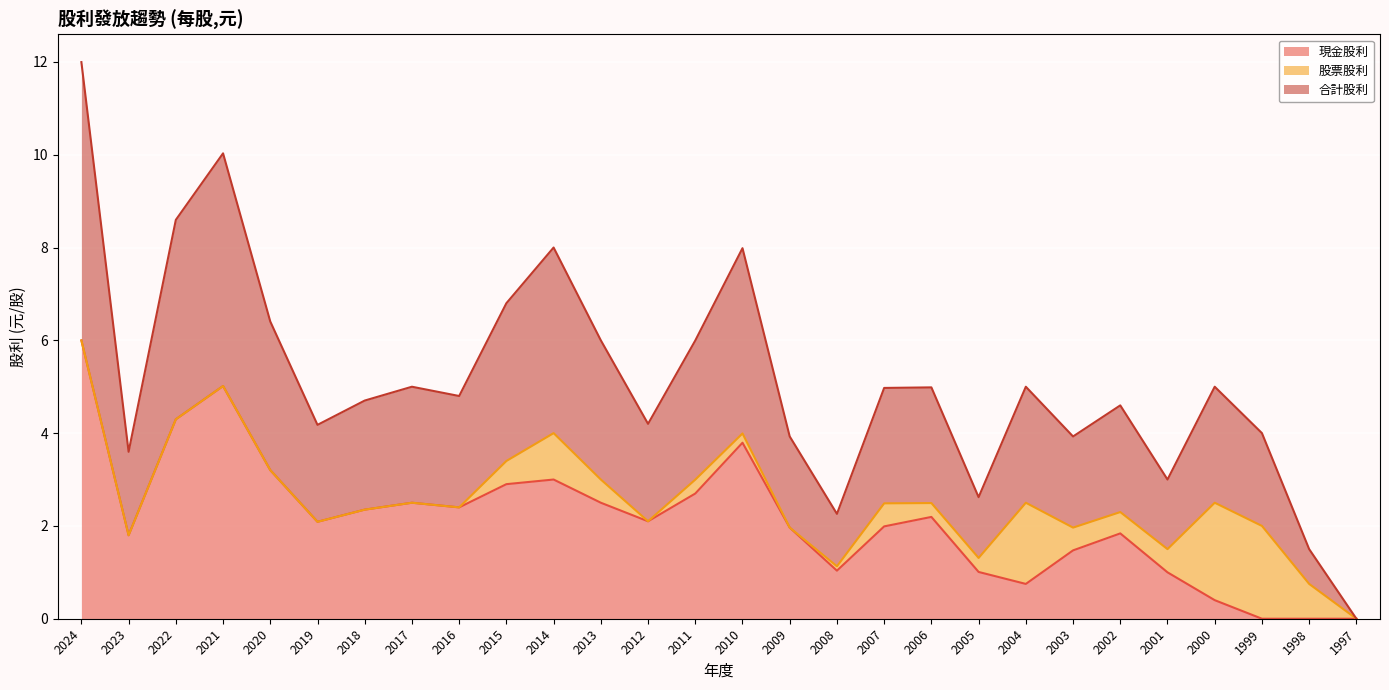

What is the value of the 合計股利 point at the 19th from the left?

2.5